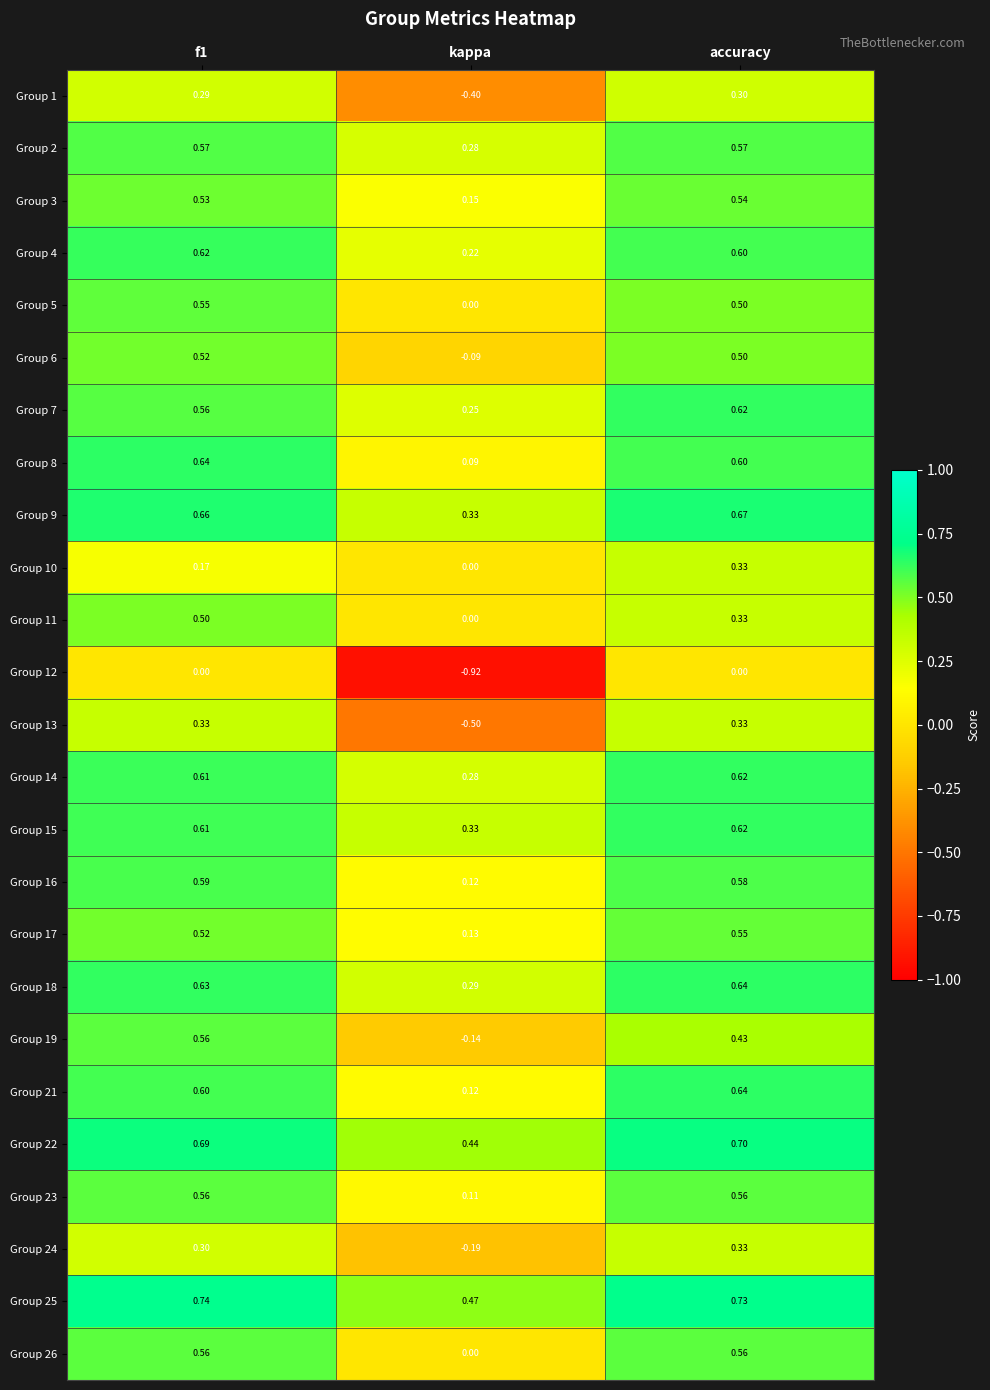

Where is Group 8 nearest to the value 0?

kappa